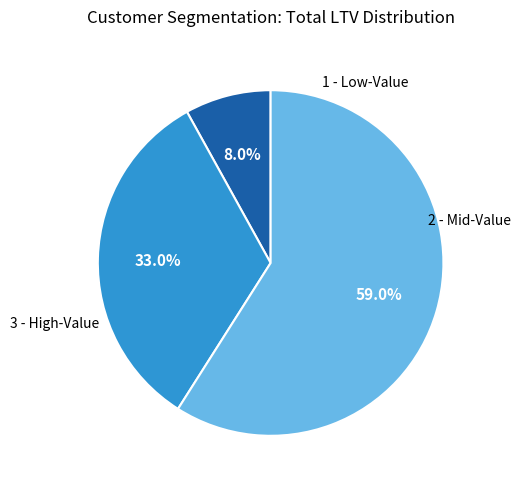

Does any single category account for the majority?

Yes